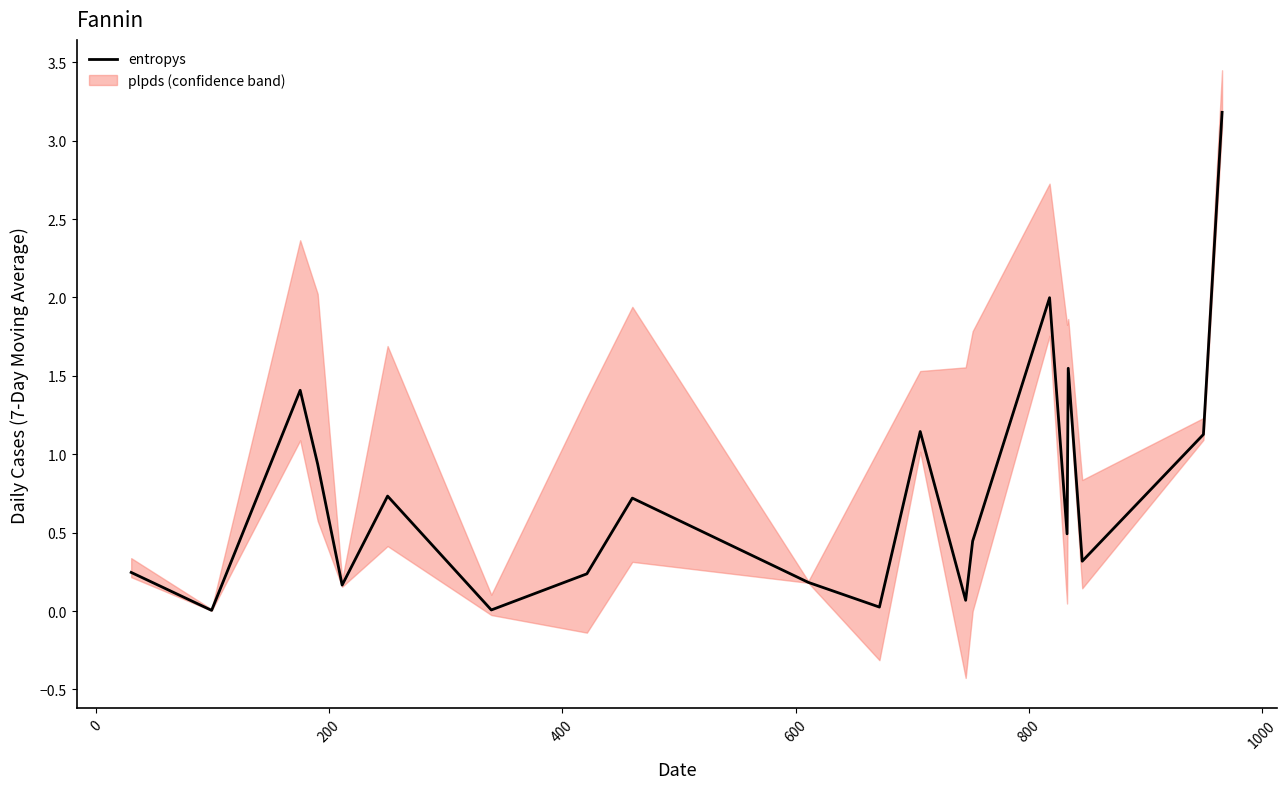

What is the difference between the second highest and second lowest values?

2.0